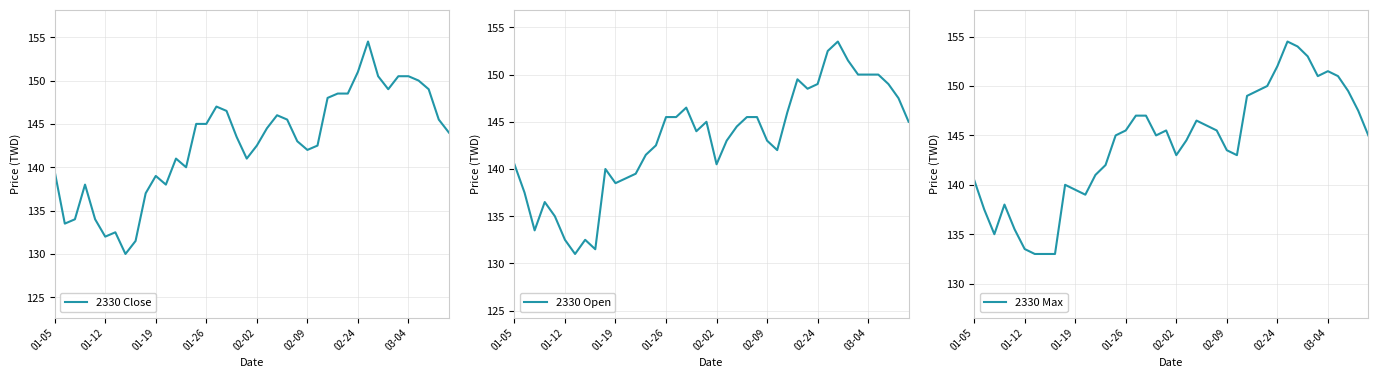

Is the value of 2330 Close at 17 greater than the value of 2330 Open at 13?

Yes